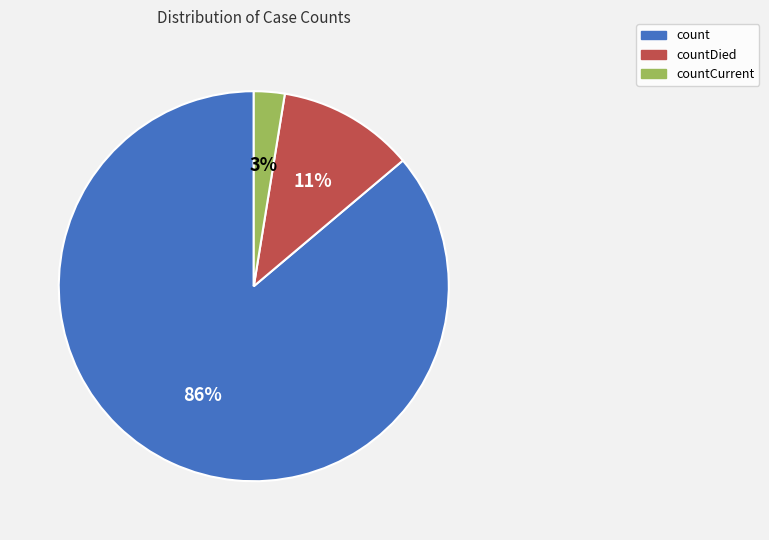

What is the majority slice?

count